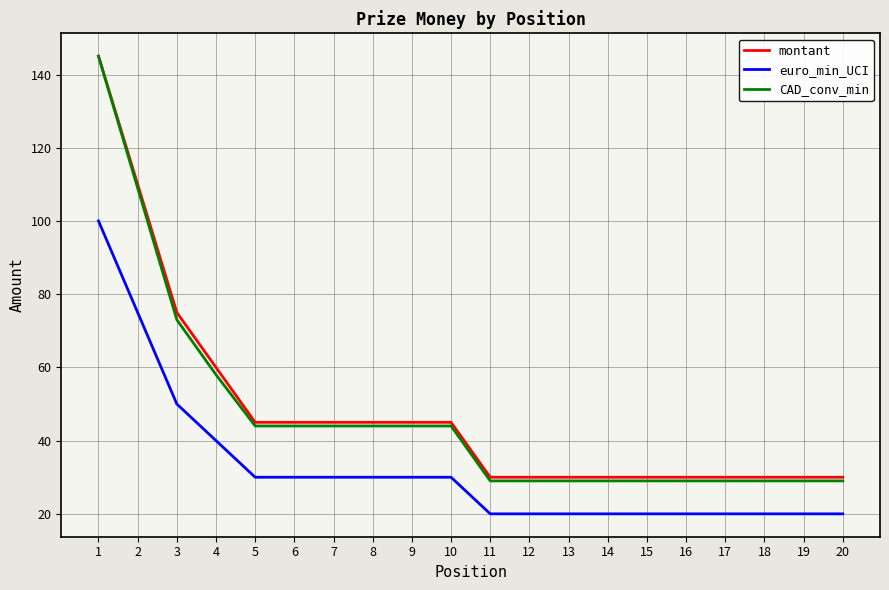

Count the CAD_conv_min values in the range 29 to 44.

16